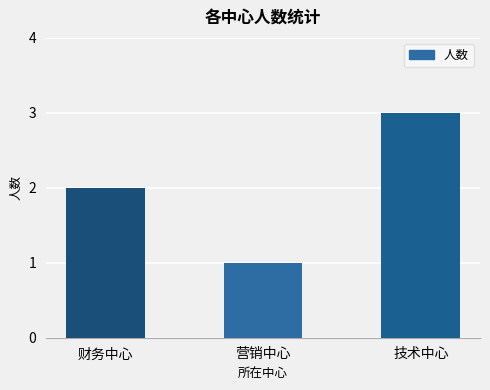

Is it true that the value at 财务中心 is 2?

True